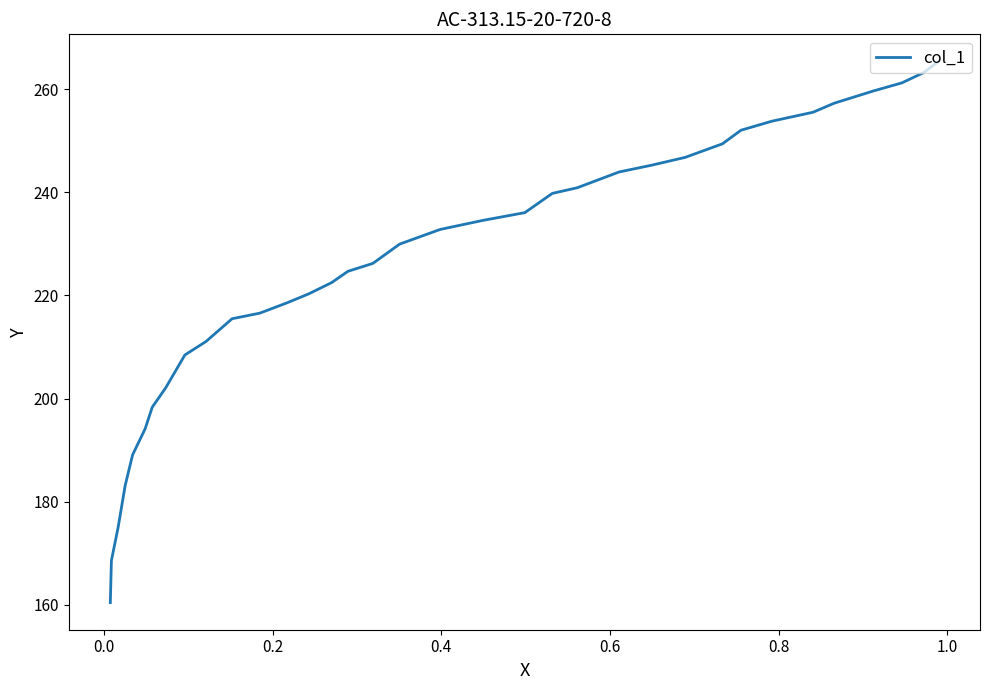

Does the chart display data point markers on the line(s)?

No